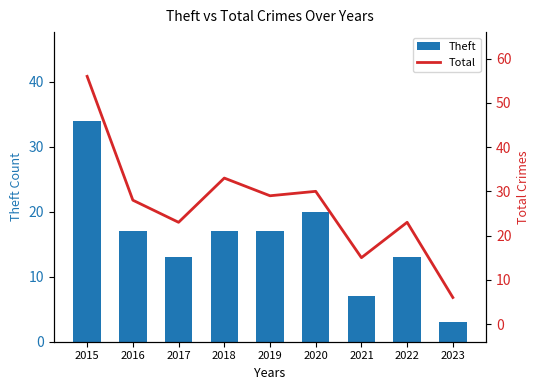

What is the average value of the Theft series?

16